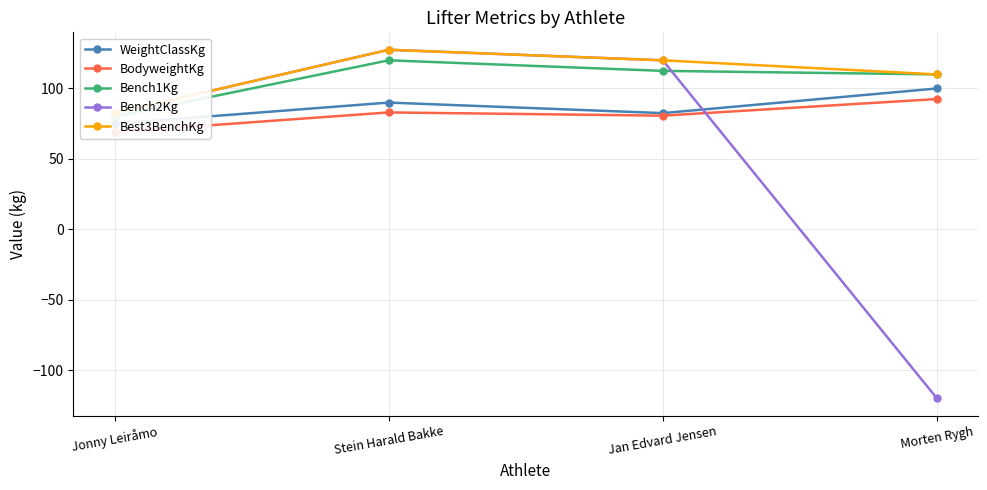

What is the sum of all BodyweightKg values?

325.2